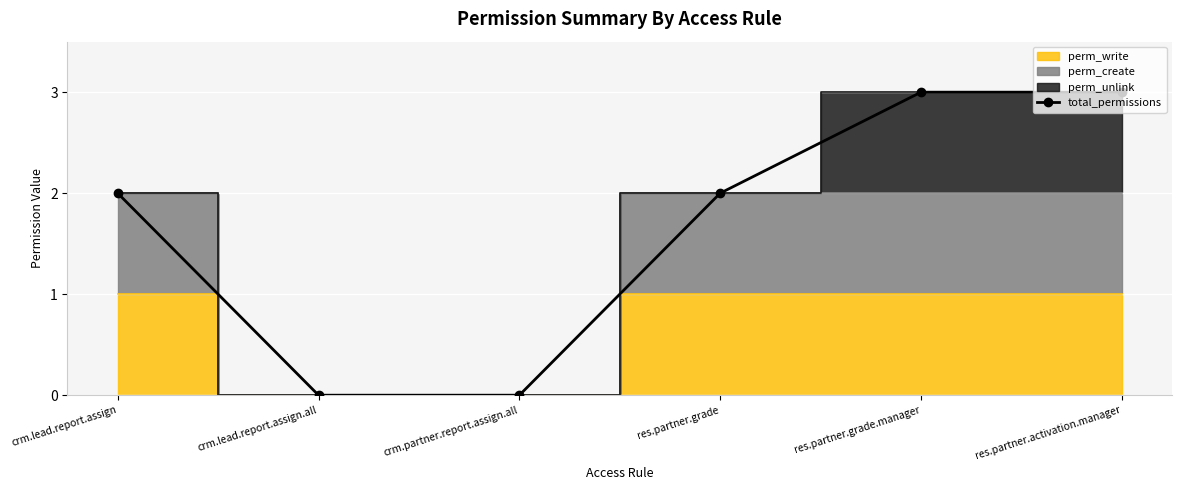

What is the sum of all values?

10